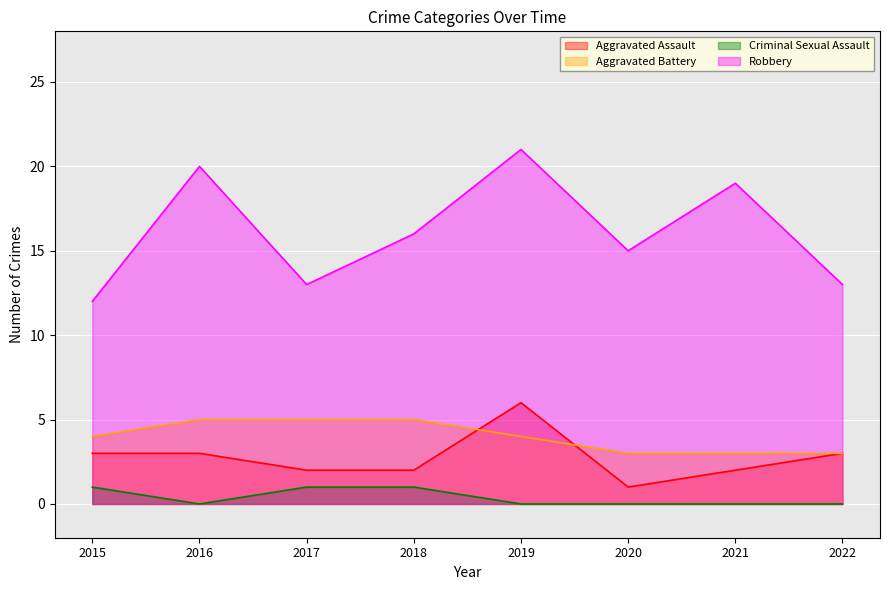

What is the difference between the second highest and minimum values in the Aggravated Battery series?

2